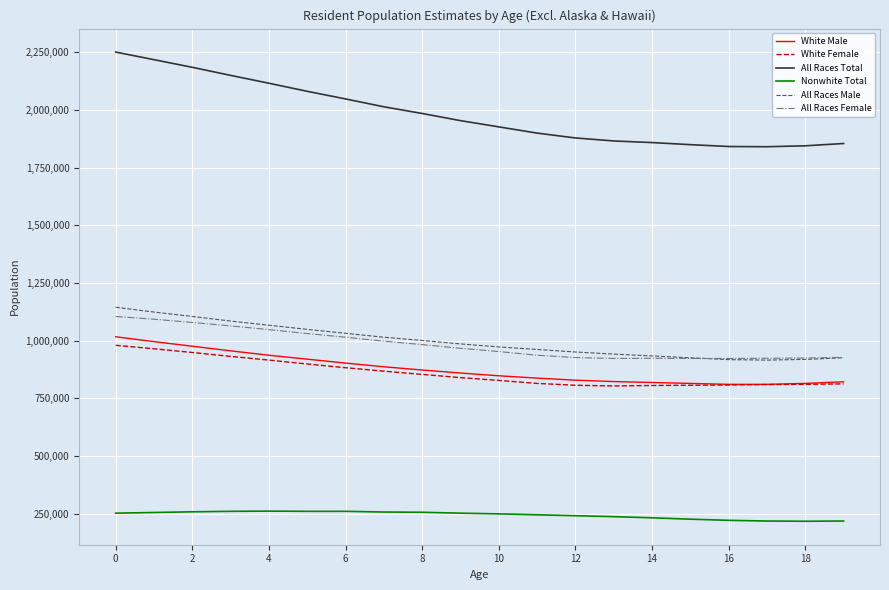

Which series has the largest total across all categories?

All Races Total